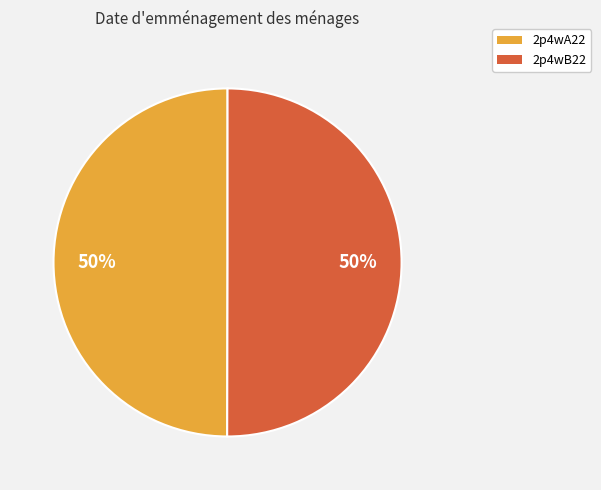

Approximately how many times larger is the value at 2p4wB22 compared to 2p4wA22?

1.0